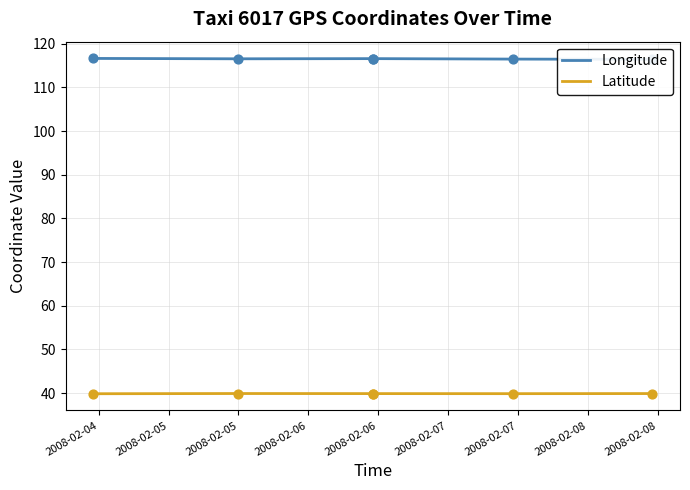

At which category is the sum across all series the highest?

2008-02-04